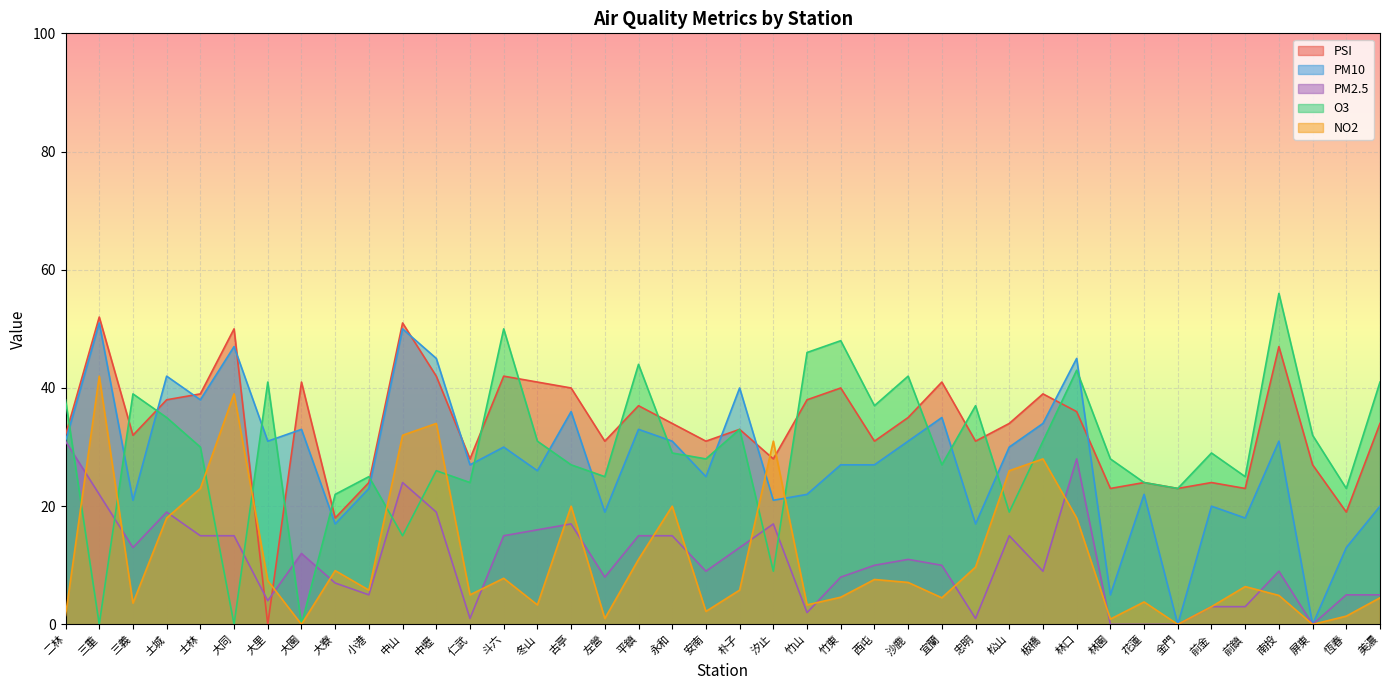

Reading left to right, transcribe all the data shown in this chart.

PSI: 二林=32.0	三重=52.0	三義=32.0	土城=38.0	士林=39.0	大同=50.0	大里=0.0	大園=41.0	大寮=18.0	小港=24.0	中山=51.0	中壢=42.0	仁武=28.0	斗六=42.0	冬山=41.0	古亭=40.0	左營=31.0	平鎮=37.0	永和=34.0	安南=31.0	朴子=33.0	汐止=28.0	竹山=38.0	竹東=40.0	西屯=31.0	沙鹿=35.0	宜蘭=41.0	忠明=31.0	松山=34.0	板橋=39.0	林口=36.0	林園=23.0	花蓮=24.0	金門=23.0	前金=24.0	前鎮=23.0	南投=47.0	屏東=27.0	恆春=19.0	美濃=34.0
PM10: 二林=31.0	三重=51.0	三義=21.0	土城=42.0	士林=38.0	大同=47.0	大里=31.0	大園=33.0	大寮=17.0	小港=23.0	中山=50.0	中壢=45.0	仁武=27.0	斗六=30.0	冬山=26.0	古亭=36.0	左營=19.0	平鎮=33.0	永和=31.0	安南=25.0	朴子=40.0	汐止=21.0	竹山=22.0	竹東=27.0	西屯=27.0	沙鹿=31.0	宜蘭=35.0	忠明=17.0	松山=30.0	板橋=34.0	林口=45.0	林園=5.0	花蓮=22.0	金門=0.0	前金=20.0	前鎮=18.0	南投=31.0	屏東=0.0	恆春=13.0	美濃=20.0
PM2.5: 二林=31.0	三重=22.0	三義=13.0	土城=19.0	士林=15.0	大同=15.0	大里=4.0	大園=12.0	大寮=7.0	小港=5.0	中山=24.0	中壢=19.0	仁武=1.0	斗六=15.0	冬山=16.0	古亭=17.0	左營=8.0	平鎮=15.0	永和=15.0	安南=9.0	朴子=13.0	汐止=17.0	竹山=2.0	竹東=8.0	西屯=10.0	沙鹿=11.0	宜蘭=10.0	忠明=1.0	松山=15.0	板橋=9.0	林口=28.0	林園=0.0	花蓮=0.0	金門=0.0	前金=3.0	前鎮=3.0	南投=9.0	屏東=0.0	恆春=5.0	美濃=5.0
O3: 二林=38.0	三重=0.0	三義=39.0	土城=35.0	士林=30.0	大同=0.0	大里=41.0	大園=0.0	大寮=22.0	小港=25.0	中山=15.0	中壢=26.0	仁武=24.0	斗六=50.0	冬山=31.0	古亭=27.0	左營=25.0	平鎮=44.0	永和=29.0	安南=28.0	朴子=33.0	汐止=9.0	竹山=46.0	竹東=48.0	西屯=37.0	沙鹿=42.0	宜蘭=27.0	忠明=37.0	松山=19.0	板橋=31.0	林口=43.0	林園=28.0	花蓮=24.0	金門=23.0	前金=29.0	前鎮=25.0	南投=56.0	屏東=32.0	恆春=23.0	美濃=41.0
NO2: 二林=1.5	三重=42.0	三義=3.6	土城=18.0	士林=23.0	大同=39.0	大里=7.4	大園=0.0	大寮=9.1	小港=5.8	中山=32.0	中壢=34.0	仁武=5.0	斗六=7.8	冬山=3.3	古亭=20.0	左營=1.0	平鎮=11.0	永和=20.0	安南=2.2	朴子=5.8	汐止=31.0	竹山=3.3	竹東=4.6	西屯=7.6	沙鹿=7.1	宜蘭=4.5	忠明=9.7	松山=26.0	板橋=28.0	林口=18.0	林園=0.9	花蓮=3.8	金門=0.0	前金=3.0	前鎮=6.4	南投=4.9	屏東=0.0	恆春=1.4	美濃=4.5